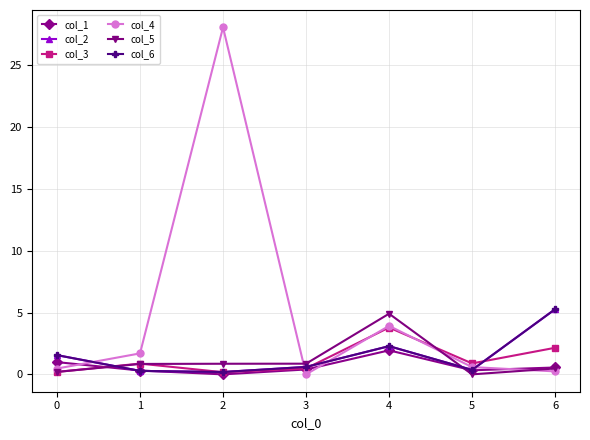

What is the difference between the highest and lowest values at 1?

1.4